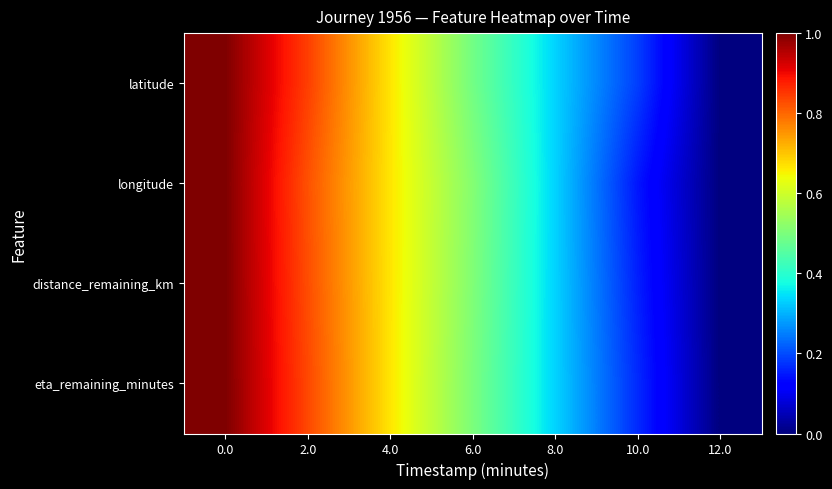

What is the total value across all series at 0.0?

4.0